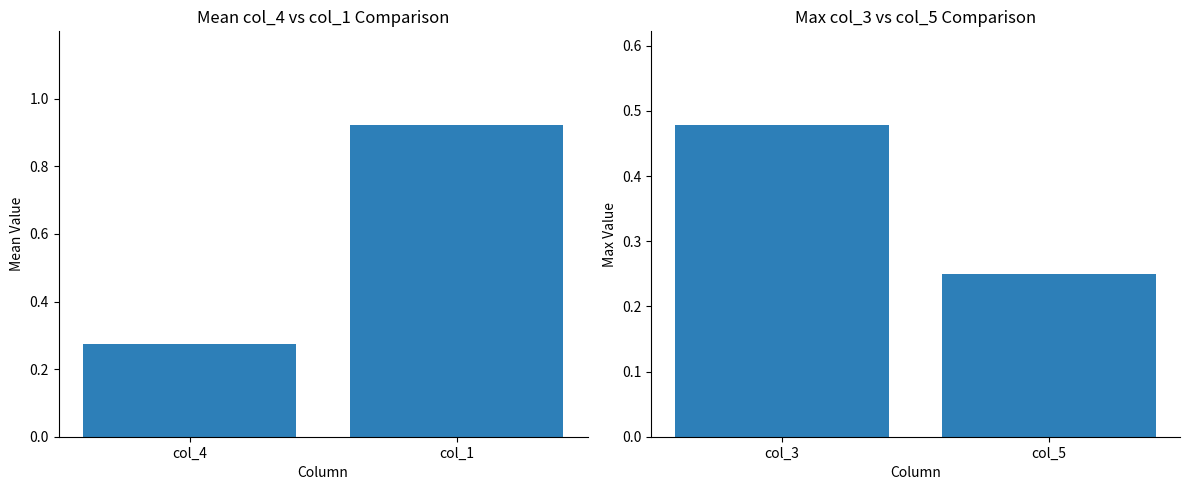

What is the average value?

0.6